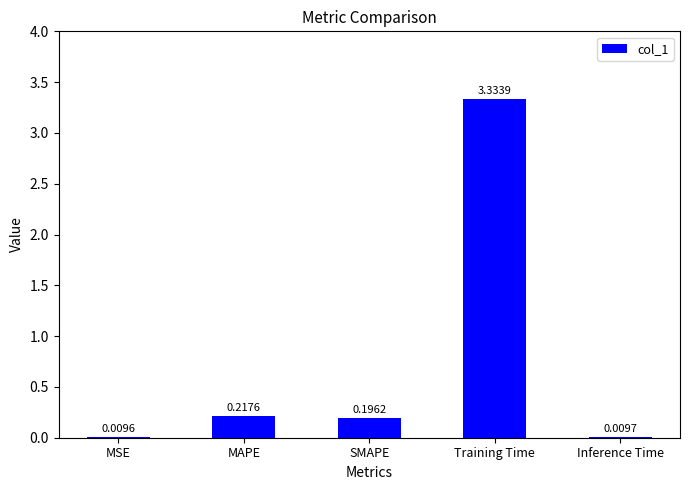

Count the number of categories in the chart.

5